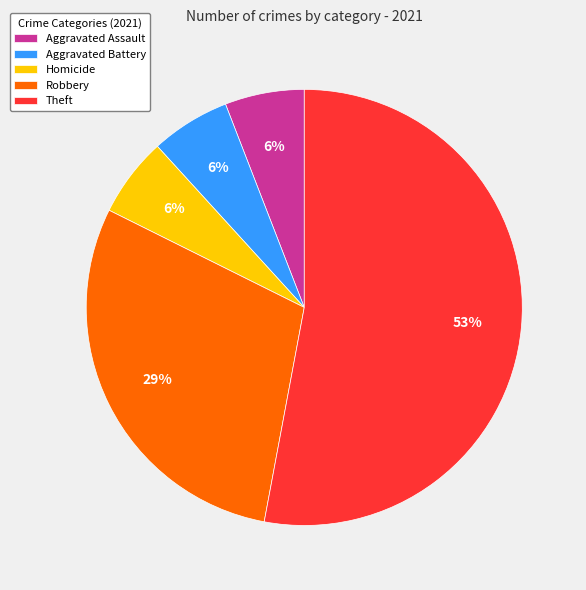

What is the largest slice in the pie chart?

Theft